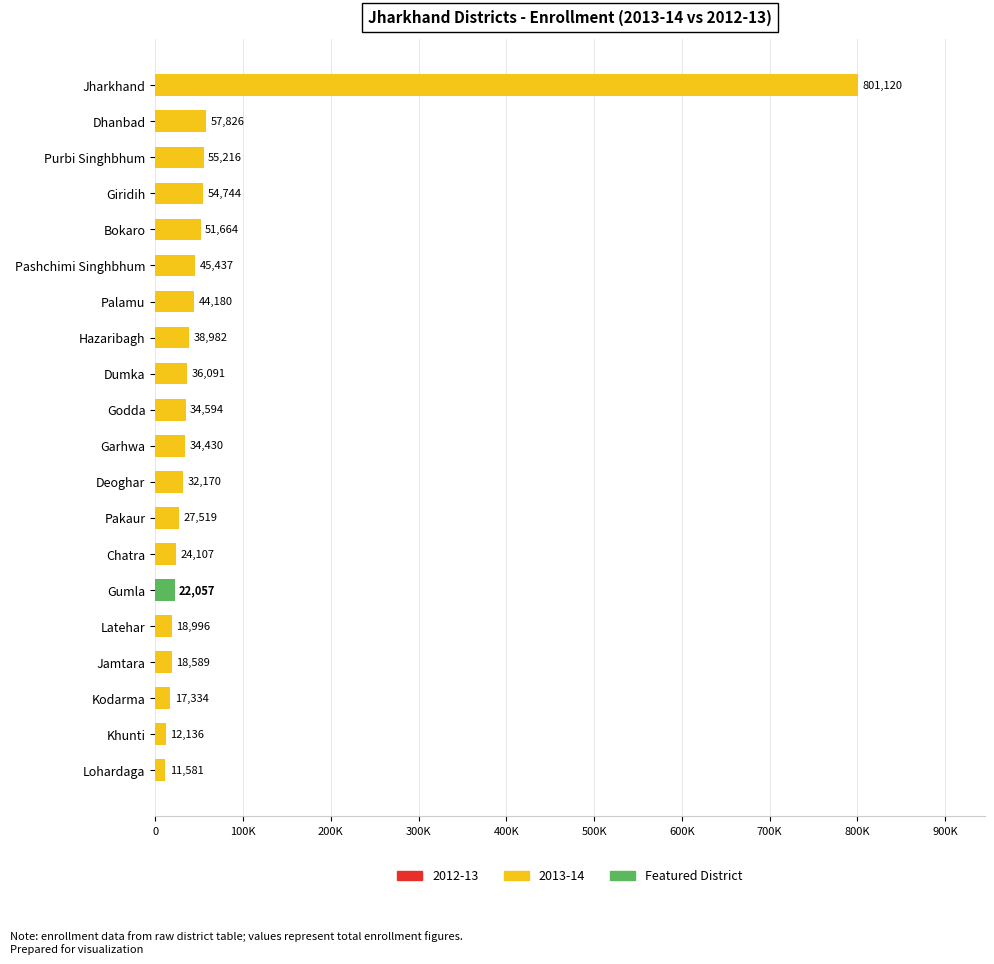

Rank the categories by value from highest to lowest.

Jharkhand, Dhanbad, Purbi Singhbhum, Giridih, Bokaro, Pashchimi Singhbhum, Palamu, Hazaribagh, Dumka, Godda, Garhwa, Deoghar, Pakaur, Chatra, Gumla, Latehar, Jamtara, Kodarma, Khunti, Lohardaga